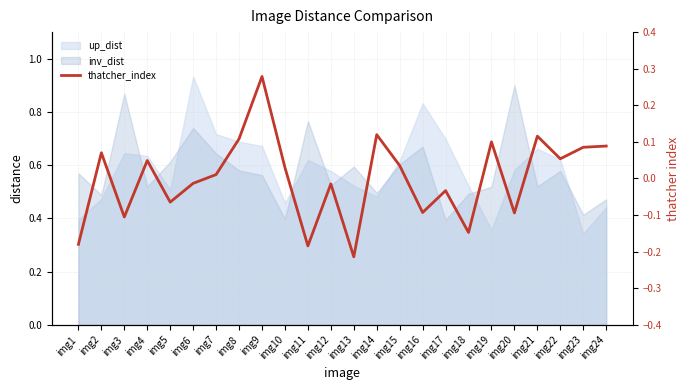

How many data points are less than 0?

11